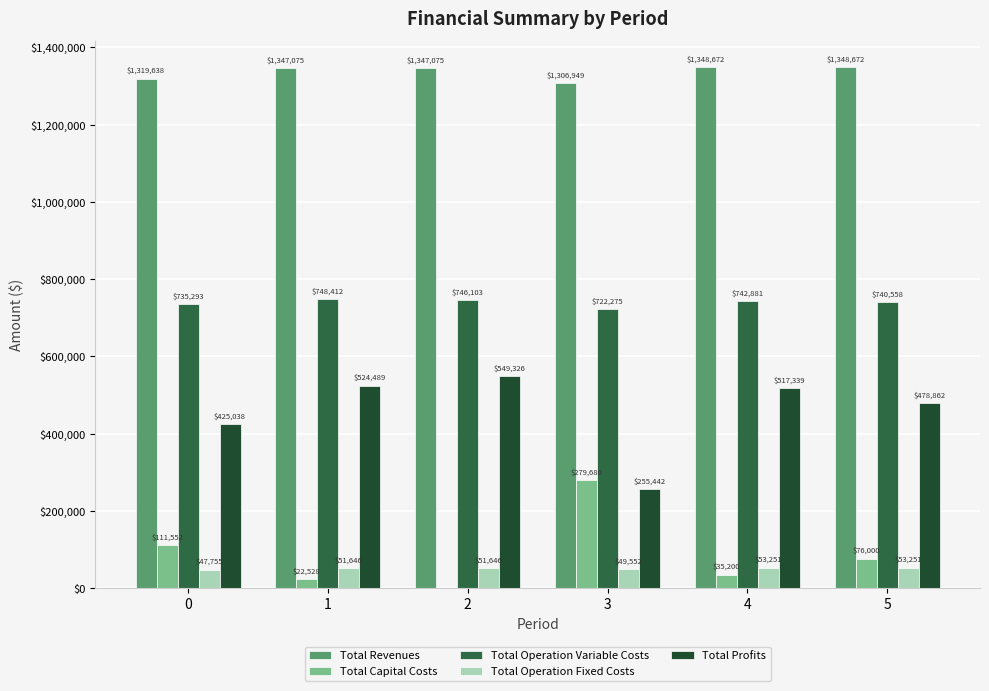

At which label does Total Operation Variable Costs reach its peak?

1